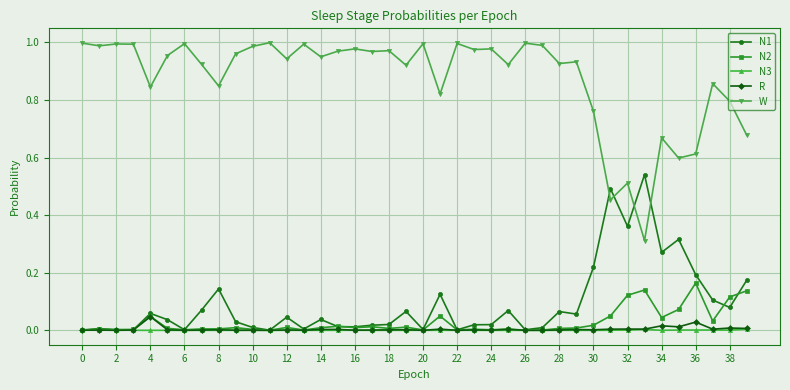

At how many categories does at least one series exceed 0?

40